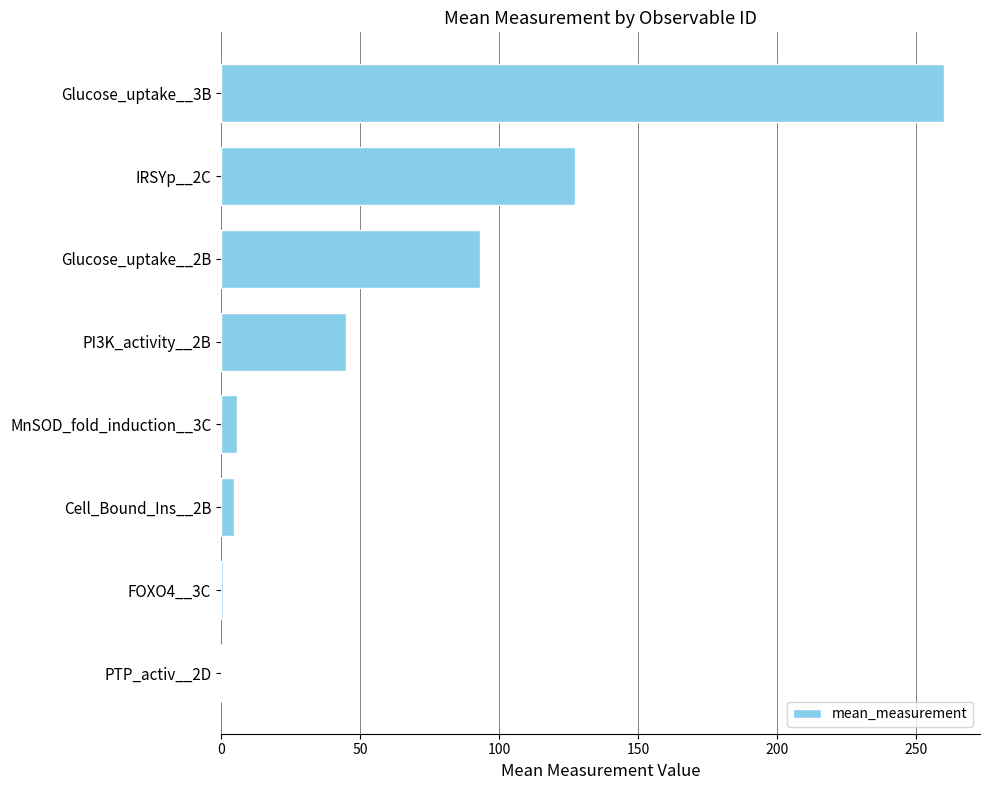

What is the ratio of the value at Glucose_uptake__2B to the value at PI3K_activity__2B?

2.1